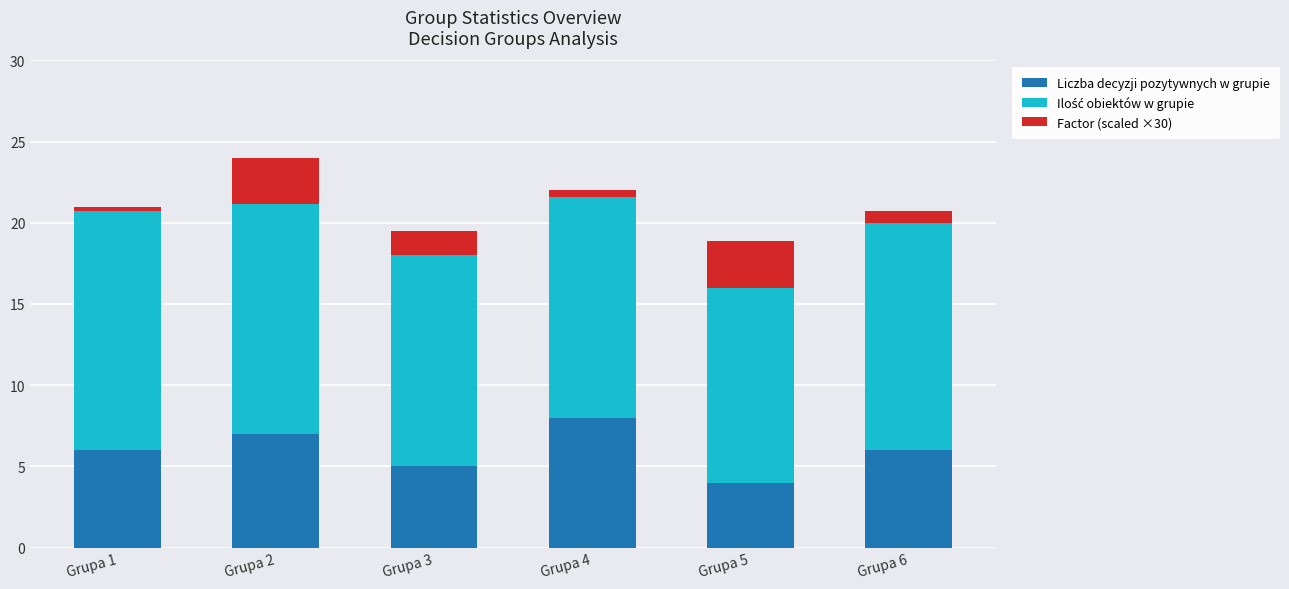

How many bars are there in each group?

3